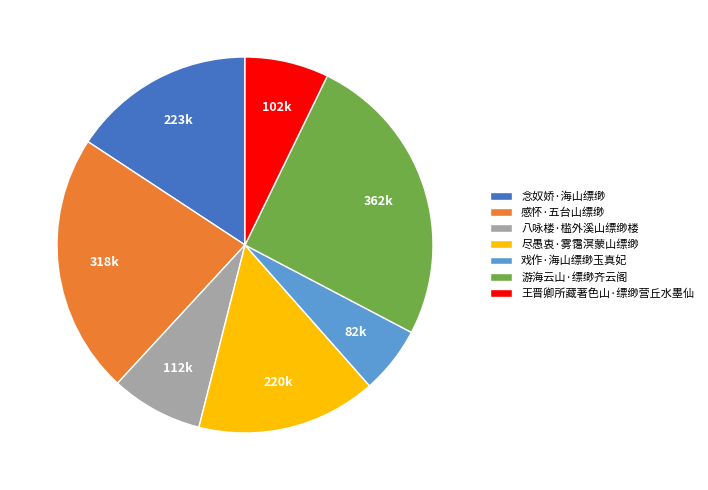

What is the ratio of the value at 王晋卿所藏著色山·缥缈营丘水墨仙 to the value at 游海云山·缥缈齐云阁?

0.3